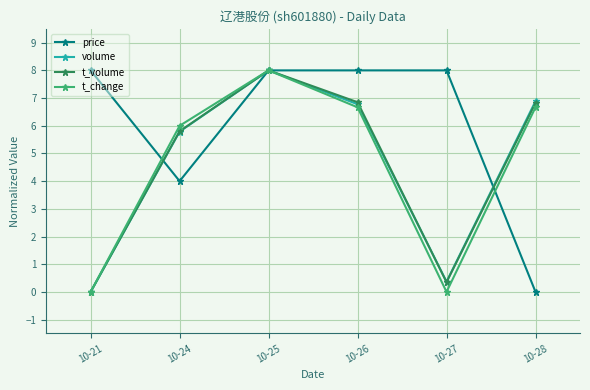

At which label does price reach its minimum?

10-28